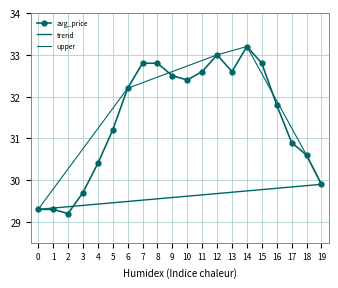

What is the sum of all values?

629.2